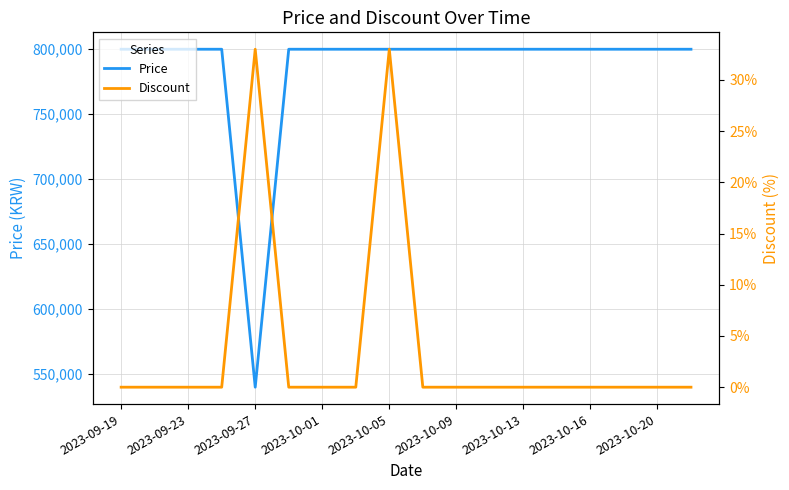

The Price series shows 800000 at 2023-10-13. True or false?

True